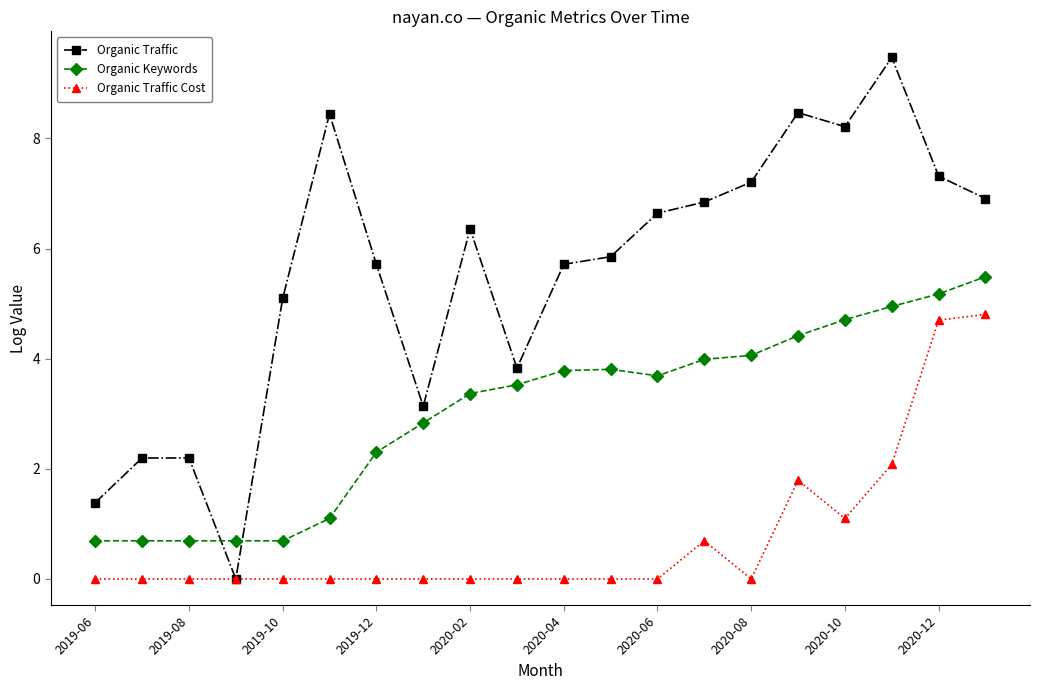

How many categories are shown in the chart?

20